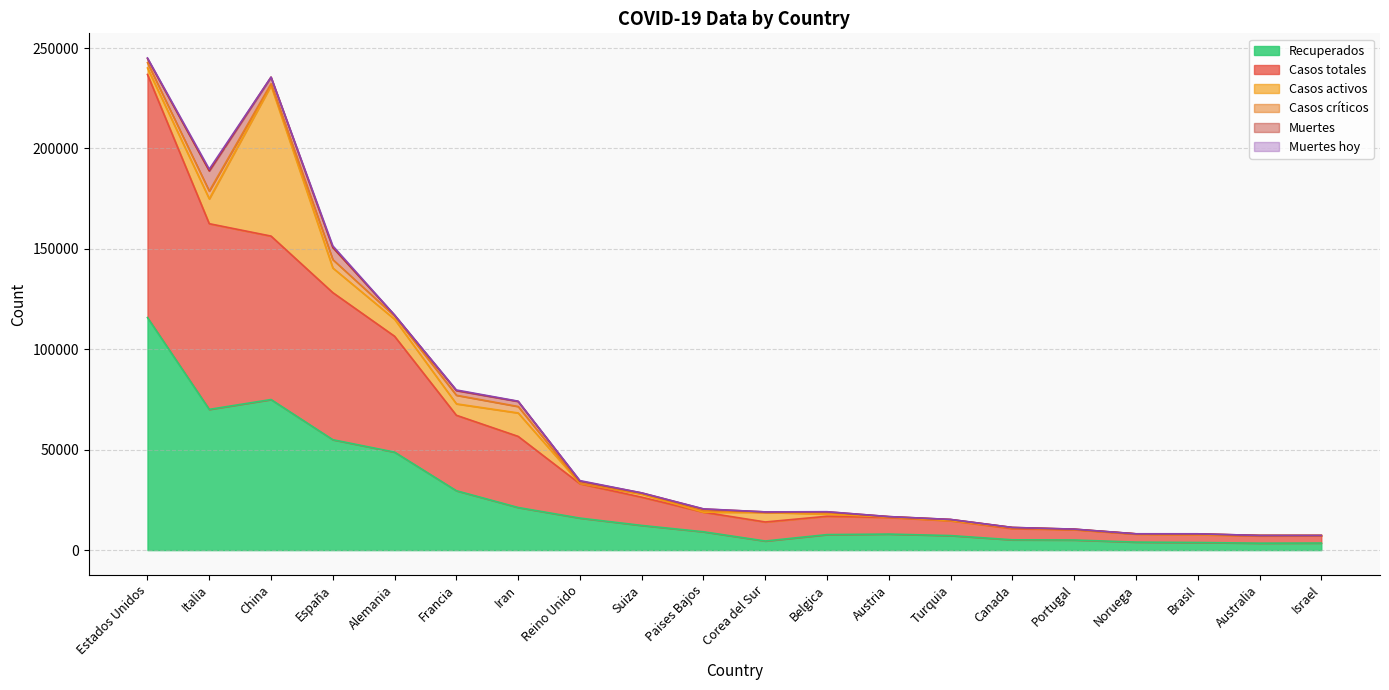

Count the number of categories in the chart.

20